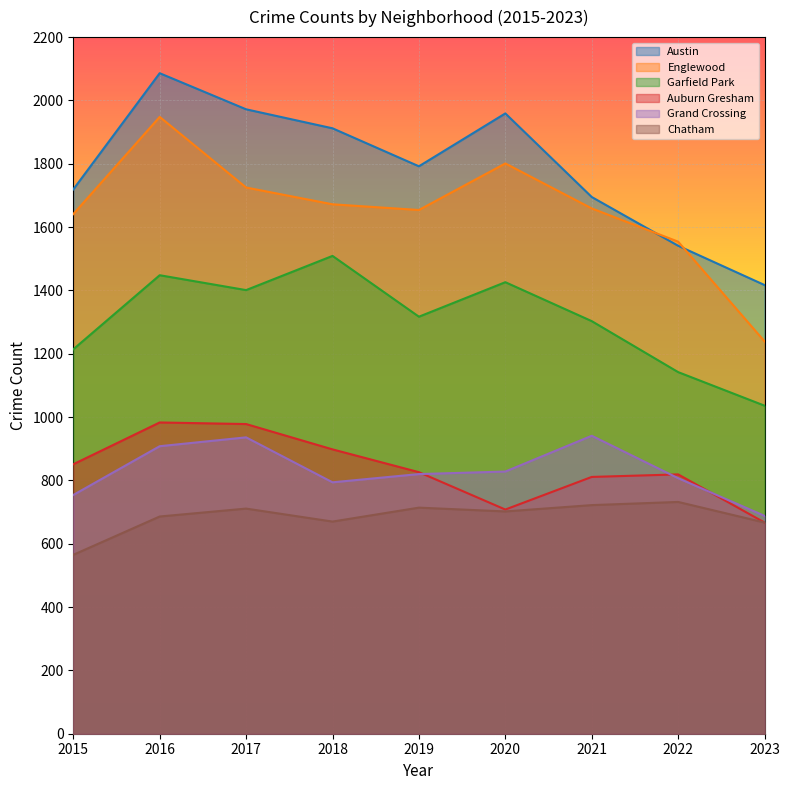

Which category has the lowest value in the Grand Crossing series?

2023